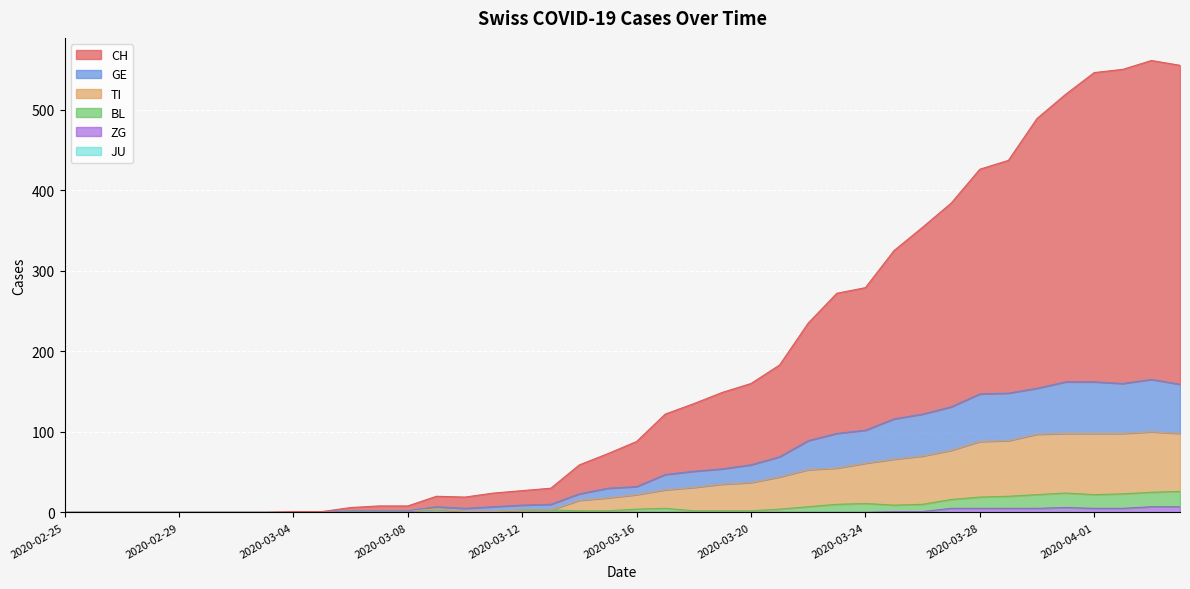

What is the maximum value for BL?

26